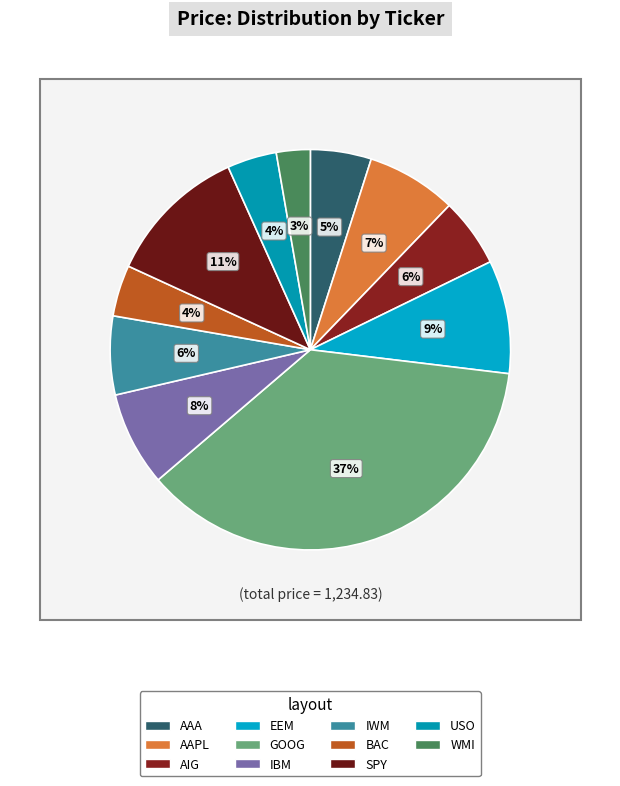

To the nearest percent, what portion does IBM represent?

8%